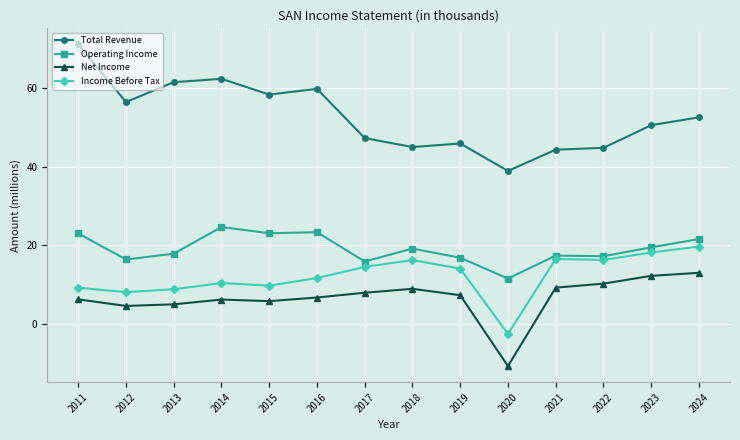

What is the sum of all Income Before Tax values?

171.0